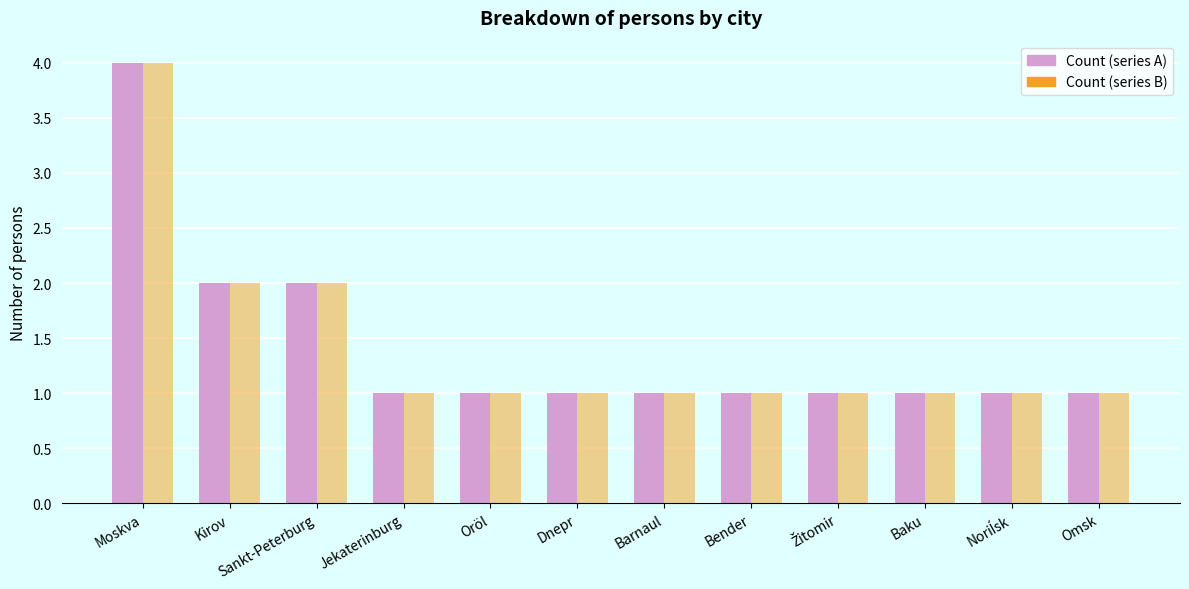

How many groups of bars are there?

12